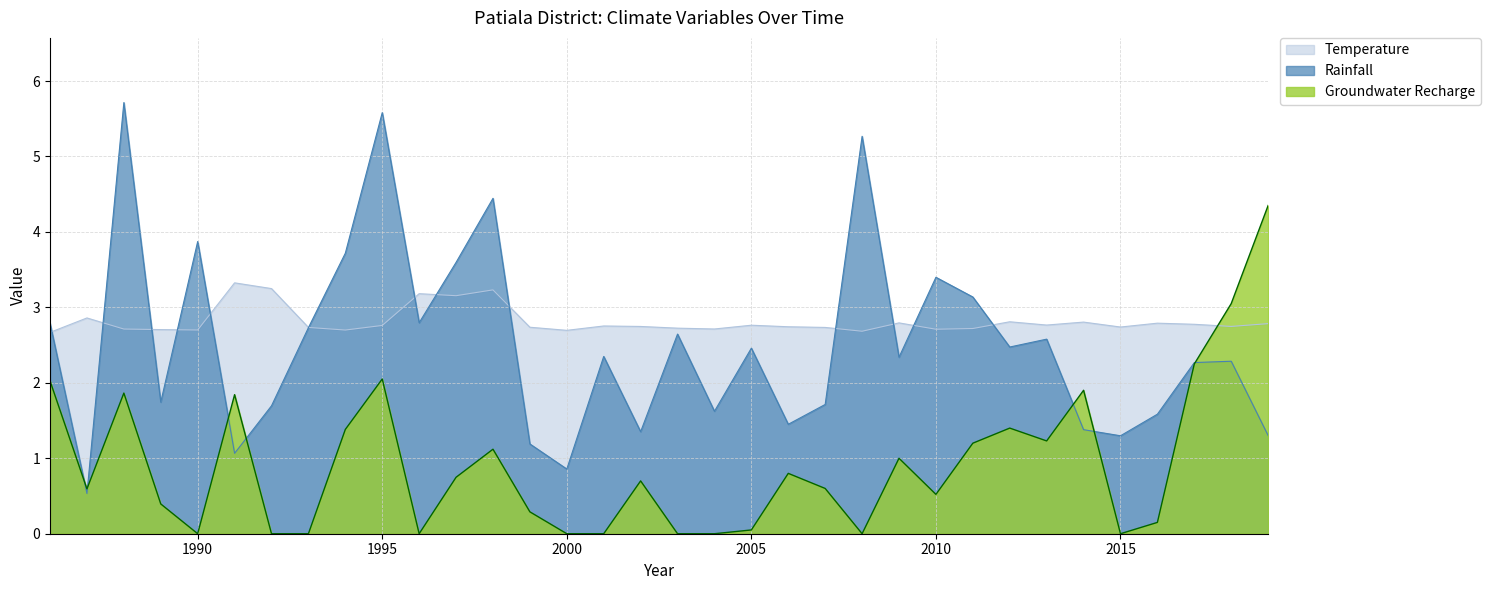

How many times do Temperature and Rainfall cross each other?

13